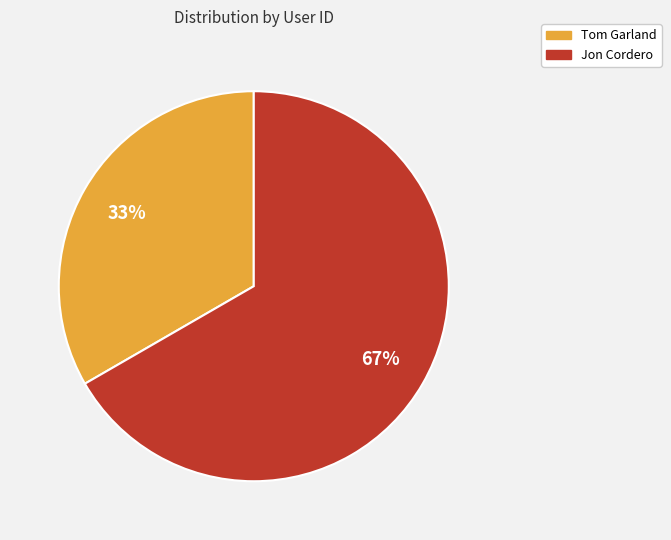

To the nearest percent, what is the combined percentage of Tom Garland and Jon Cordero?

100%